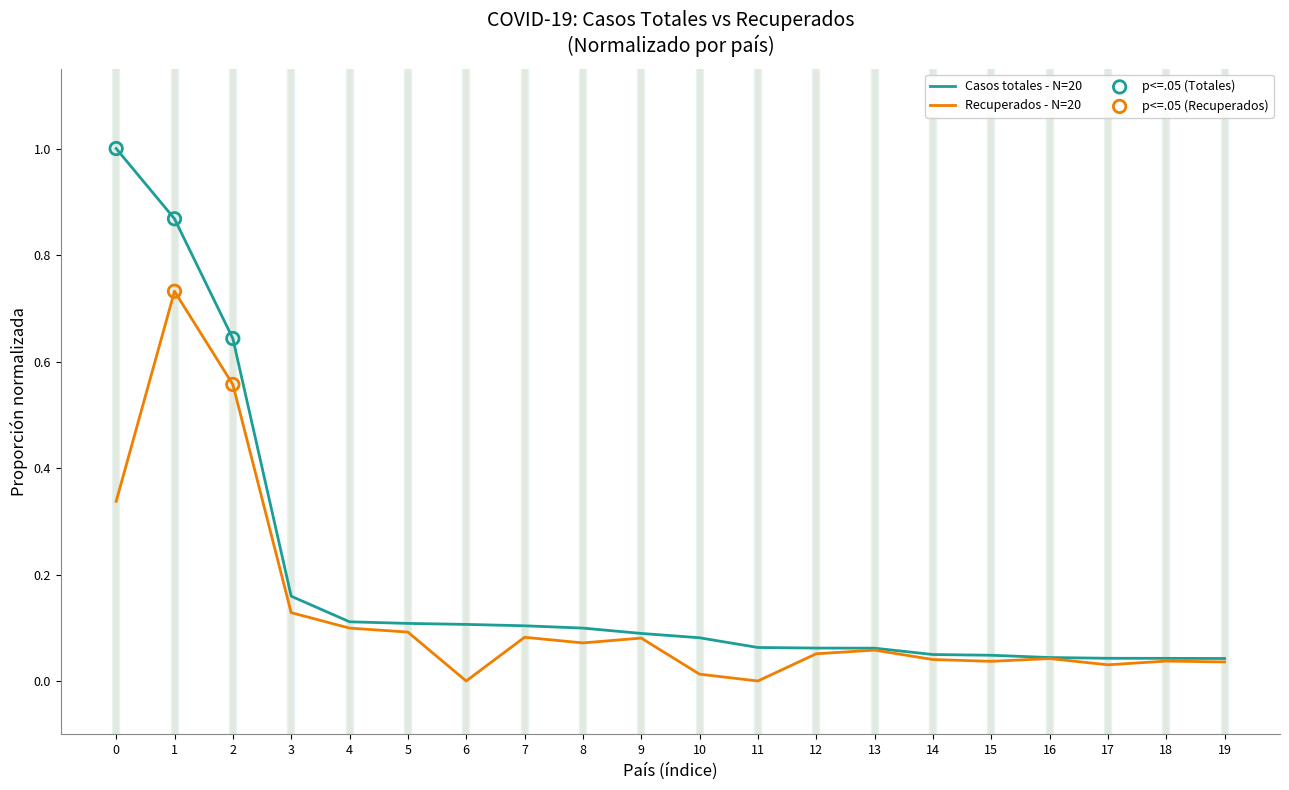

Which series has the widest spread of values?

Casos totales - N=20